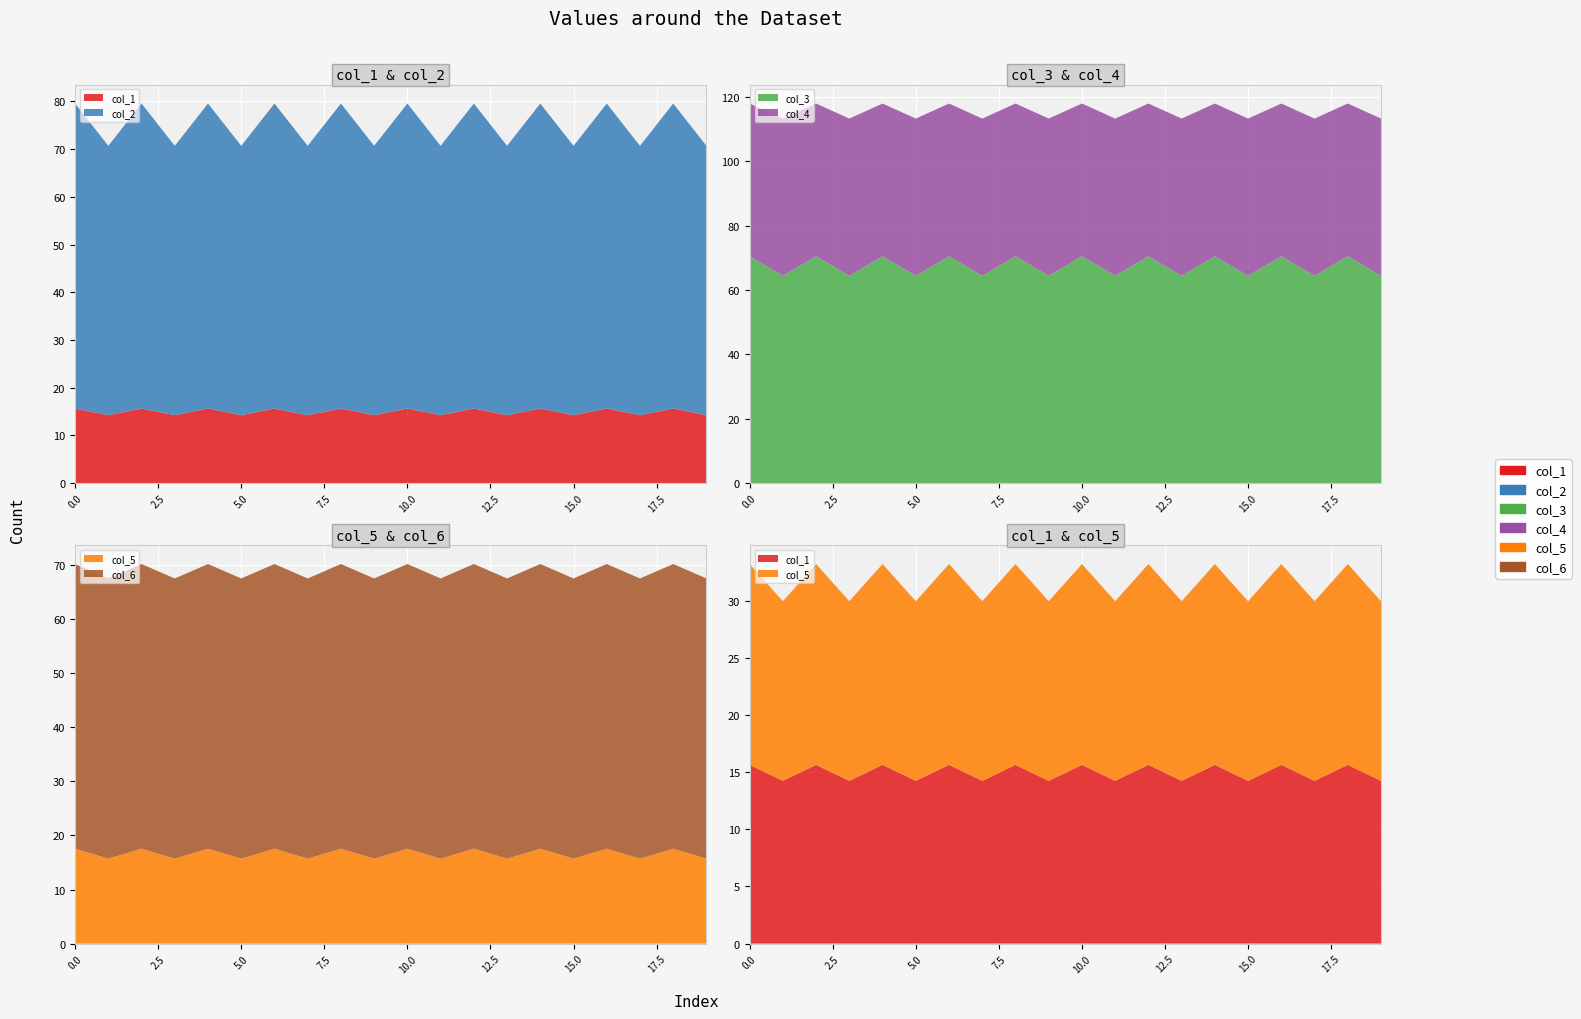

Reading right to left, what are all the values shown in this chart?

col_1: 19=14.2	18=15.6	17=14.2	16=15.6	15=14.2	14=15.6	13=14.2	12=15.6	11=14.2	10=15.6	9=14.2	8=15.6	7=14.2	6=15.6	5=14.2	4=15.6	3=14.2	2=15.6	1=14.2	0=15.6
col_2: 19=56.5	18=63.9	17=56.5	16=63.9	15=56.5	14=63.9	13=56.5	12=63.9	11=56.5	10=63.9	9=56.5	8=63.9	7=56.5	6=63.9	5=56.5	4=63.9	3=56.5	2=63.9	1=56.5	0=63.9
col_3: 19=64.4	18=70.5	17=64.4	16=70.5	15=64.4	14=70.5	13=64.4	12=70.5	11=64.4	10=70.5	9=64.4	8=70.5	7=64.4	6=70.5	5=64.4	4=70.5	3=64.4	2=70.5	1=64.4	0=70.5
col_4: 19=48.8	18=47.5	17=48.8	16=47.5	15=48.8	14=47.5	13=48.8	12=47.5	11=48.8	10=47.5	9=48.8	8=47.5	7=48.8	6=47.5	5=48.8	4=47.5	3=48.8	2=47.5	1=48.8	0=47.5
col_5: 19=15.7	18=17.6	17=15.7	16=17.6	15=15.7	14=17.6	13=15.7	12=17.6	11=15.7	10=17.6	9=15.7	8=17.6	7=15.7	6=17.6	5=15.7	4=17.6	3=15.7	2=17.6	1=15.7	0=17.6
col_6: 19=51.8	18=52.7	17=51.8	16=52.7	15=51.8	14=52.7	13=51.8	12=52.7	11=51.8	10=52.7	9=51.8	8=52.7	7=51.8	6=52.7	5=51.8	4=52.7	3=51.8	2=52.7	1=51.8	0=52.7